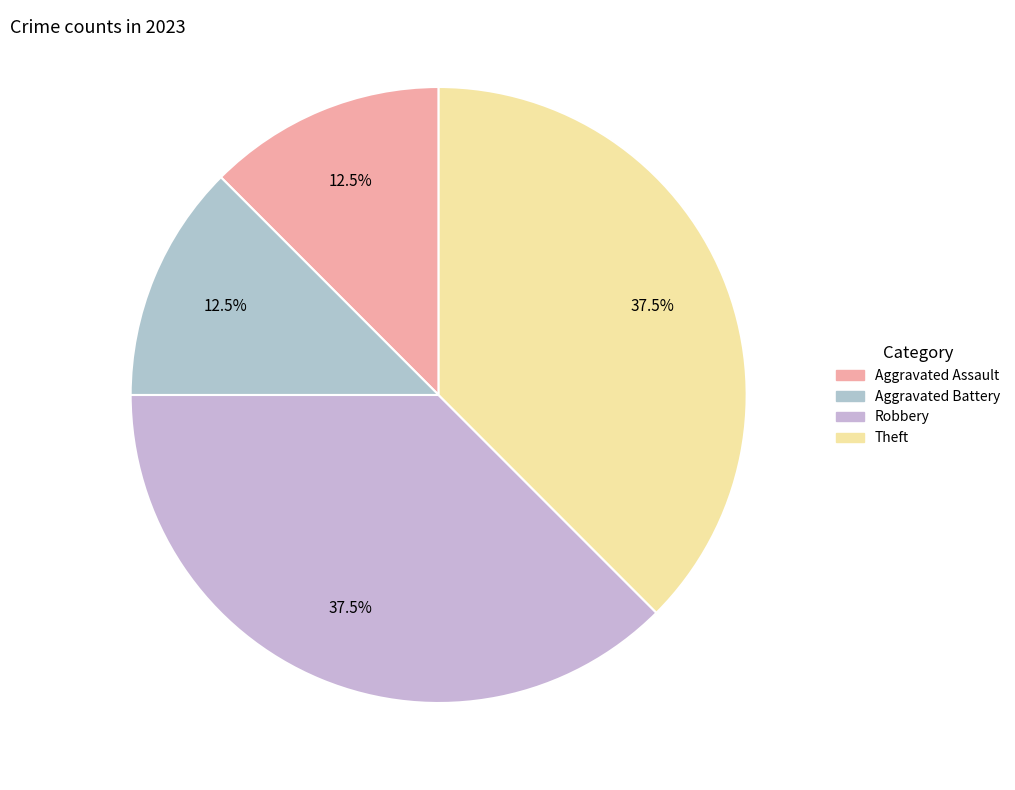

How many segments does this pie chart have?

4